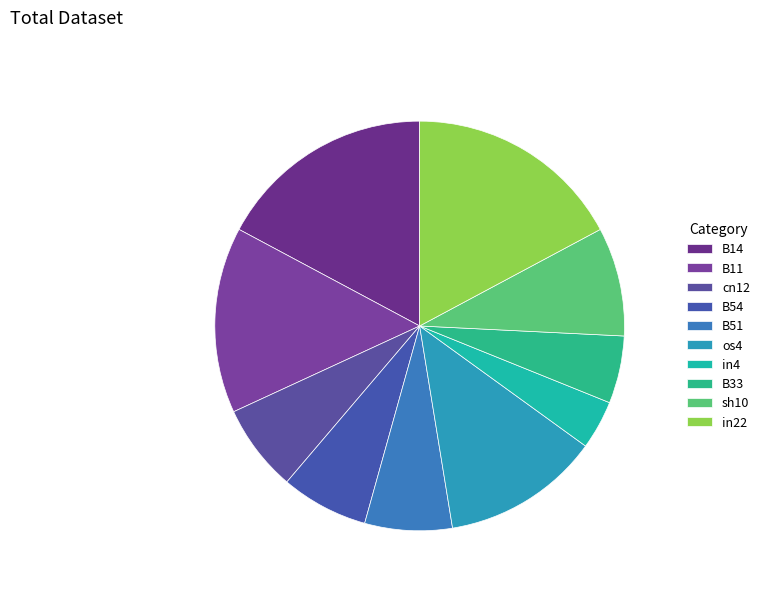

How many slices are in this pie chart?

10